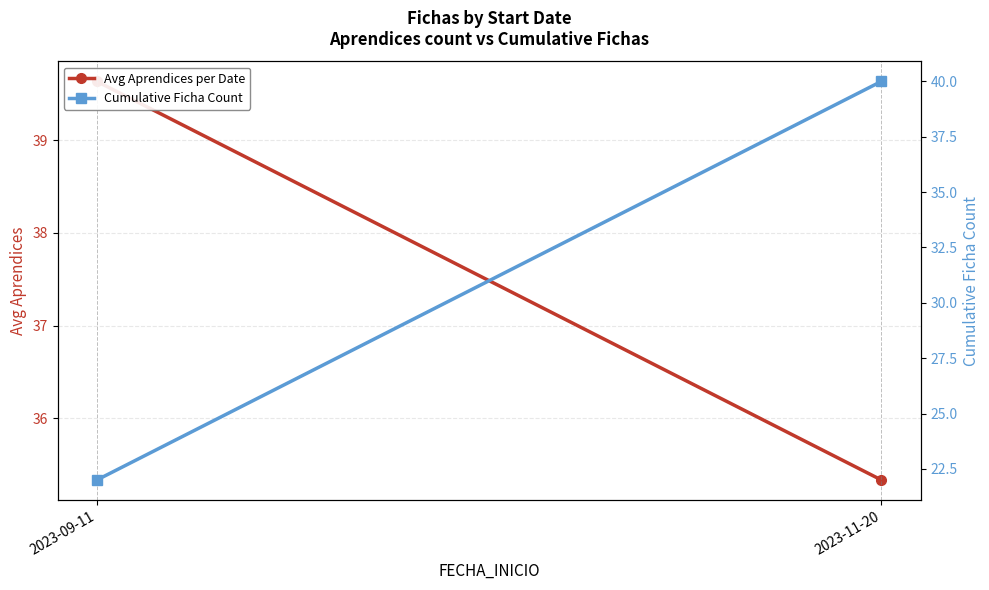

True or false: Cumulative Ficha Count has a value of 71.8 at 2023-11-20.

False